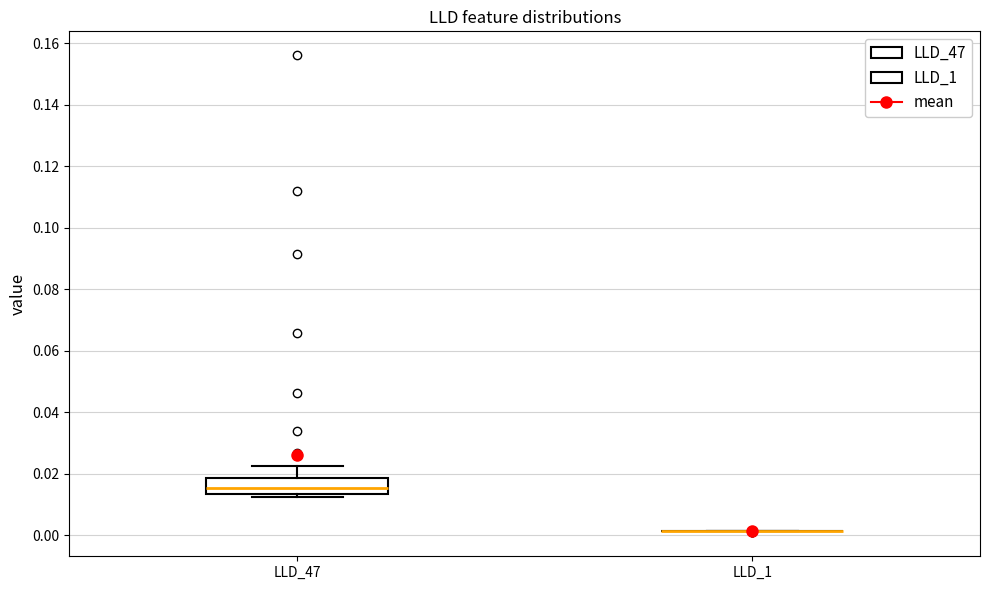

Which box is the tallest, from its lower edge to its upper edge?

LLD_47